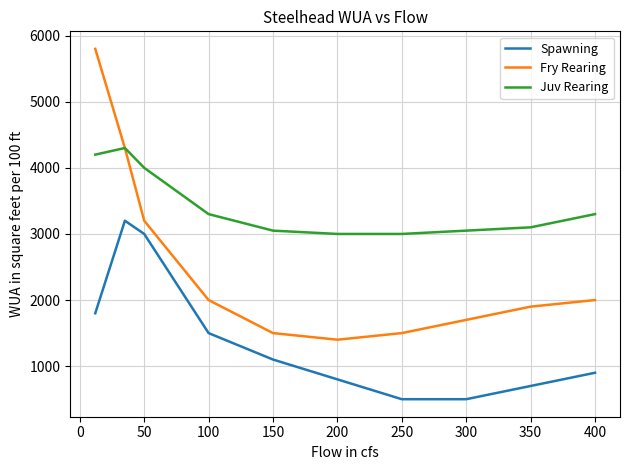

How many lines are shown in the chart?

3